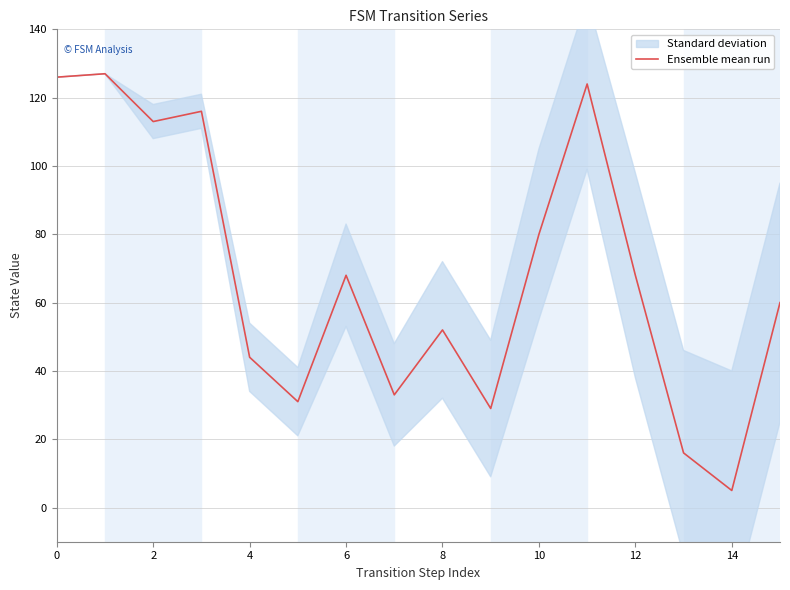

How many lines are shown in the chart?

1